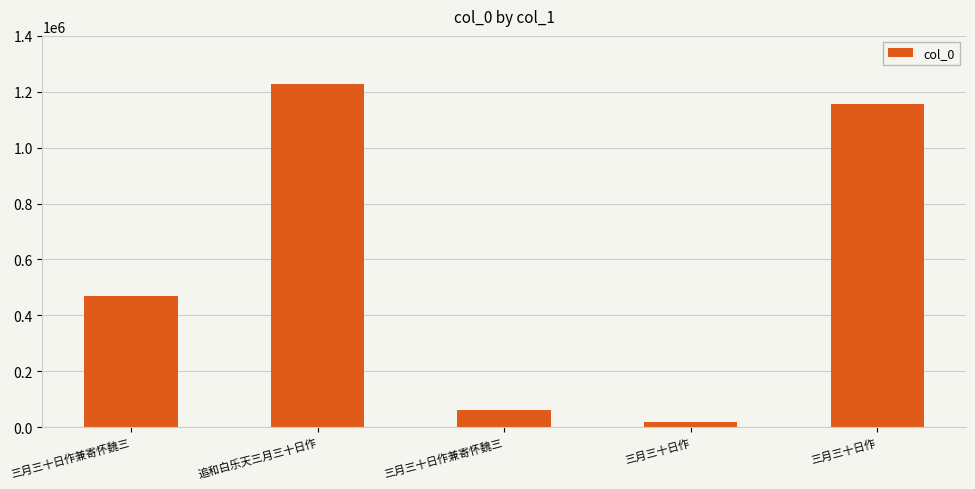

Between 三月三十日作 and 三月三十日作, which is larger?

三月三十日作